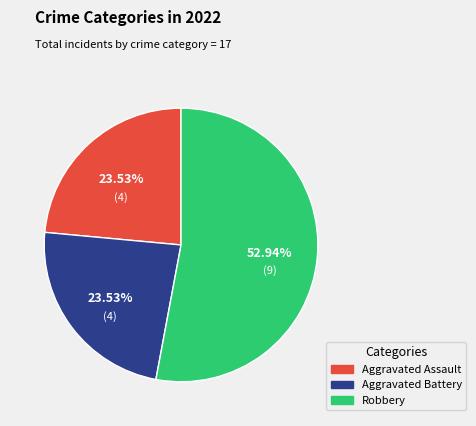

Which slice represents more than half of the pie?

Robbery